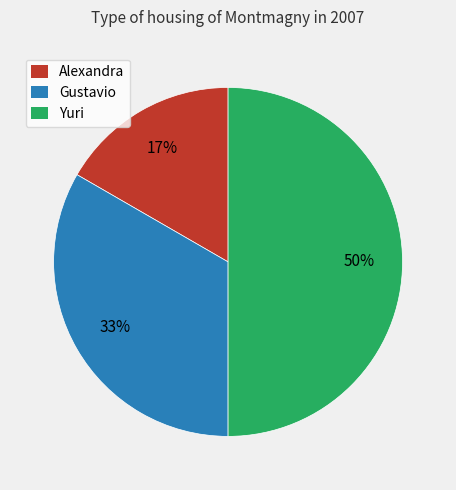

Is the sum of Yuri and Gustavio greater than half?

Yes